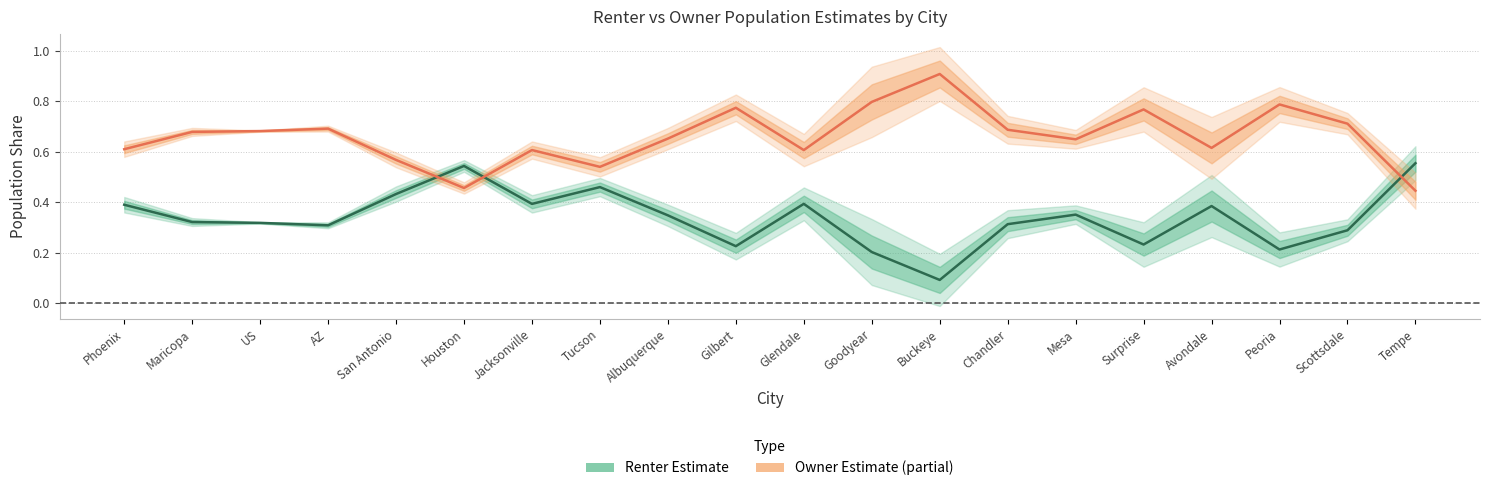

What is the total value across all series at Gilbert?

1.0